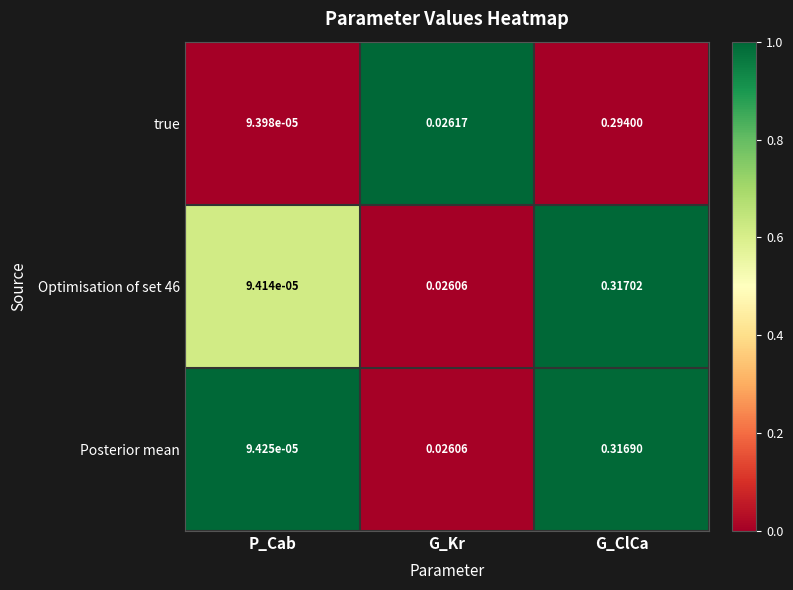

Is the value of true at G_ClCa greater than the value of Optimisation of set 46 at P_Cab?

Yes